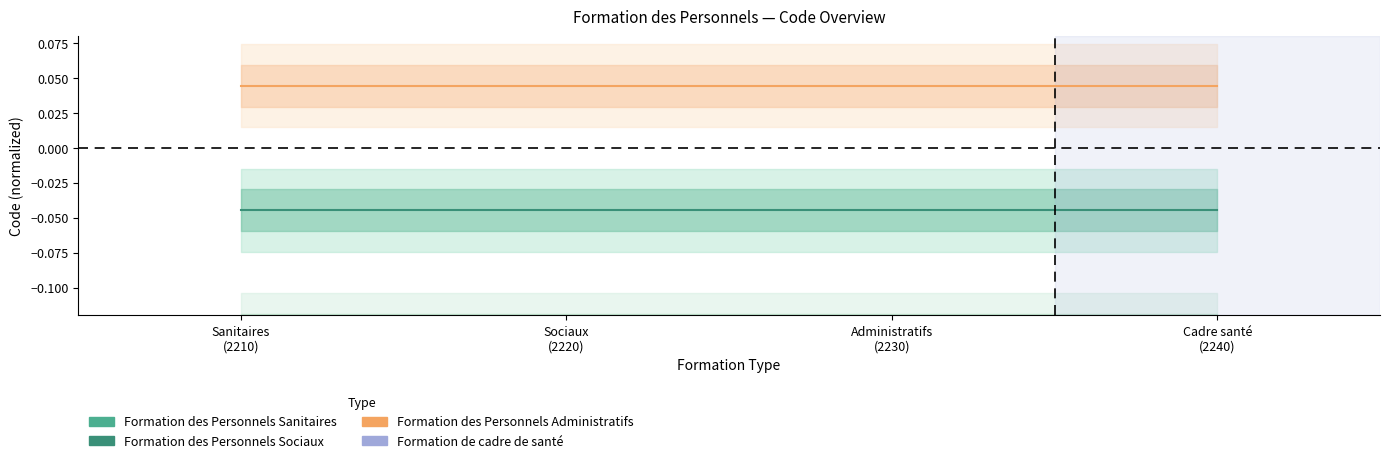

What is the label of the 1st point from the left?

Sanitaires
(2210)